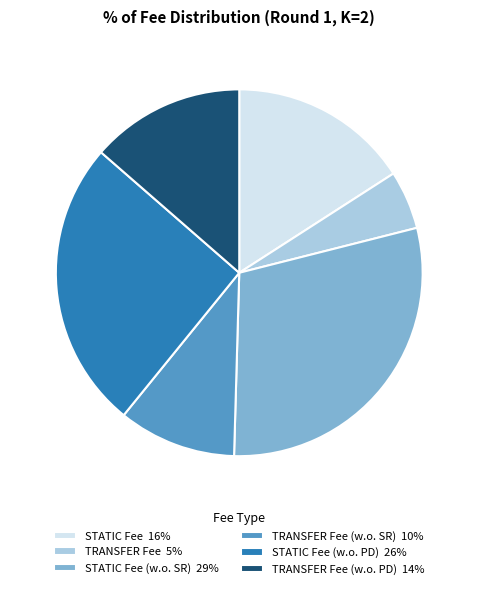

How many segments does this pie chart have?

6